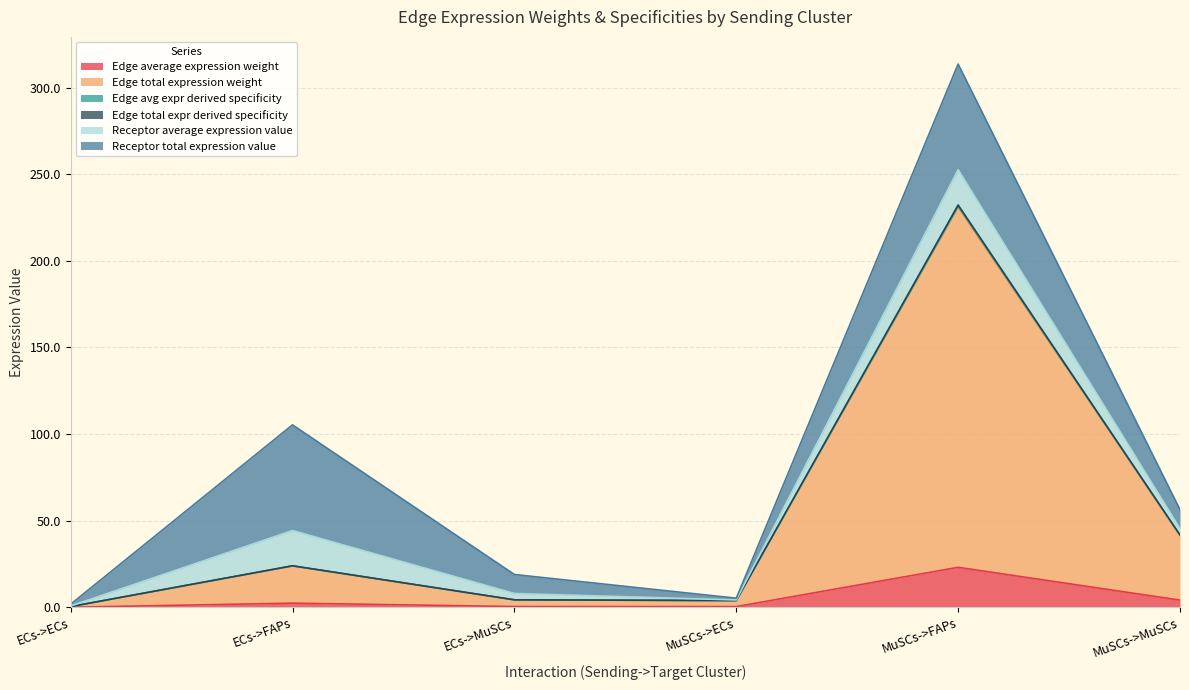

Does the chart have visible grid lines?

Yes